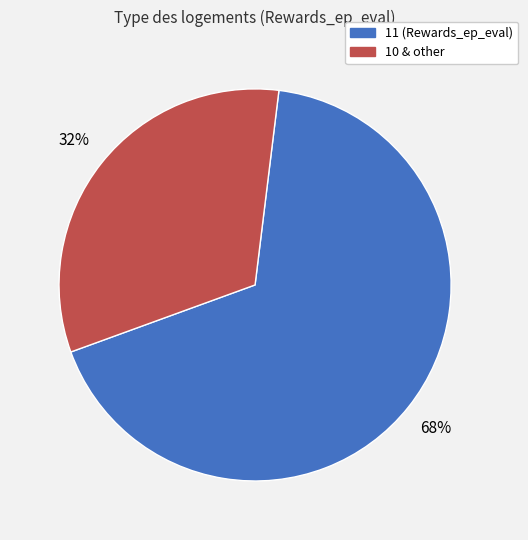

Is there a majority slice in this chart?

Yes